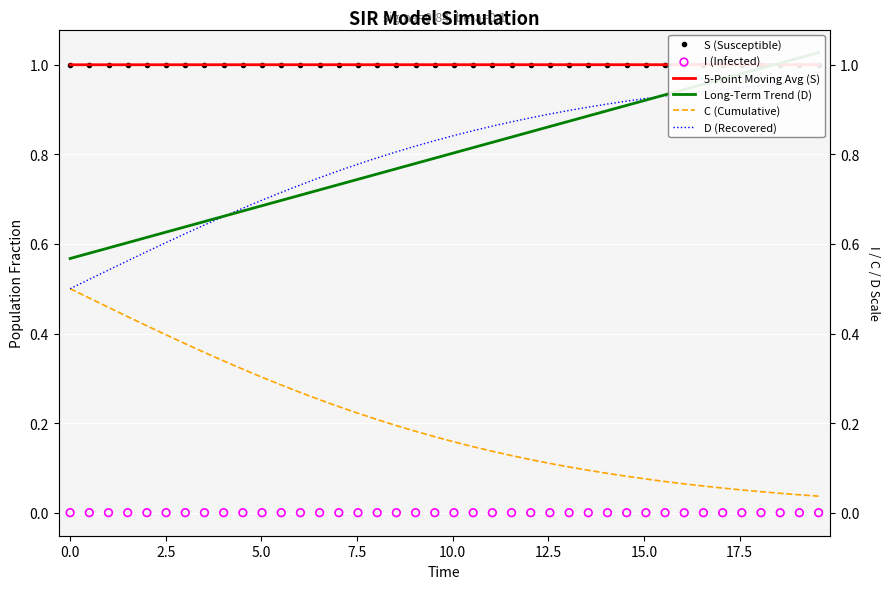

What are all the series names shown in the legend?

S (Susceptible), 5-Point Moving Avg (S), Long-Term Trend (D), C (Cumulative), D (Recovered), I (Infected)